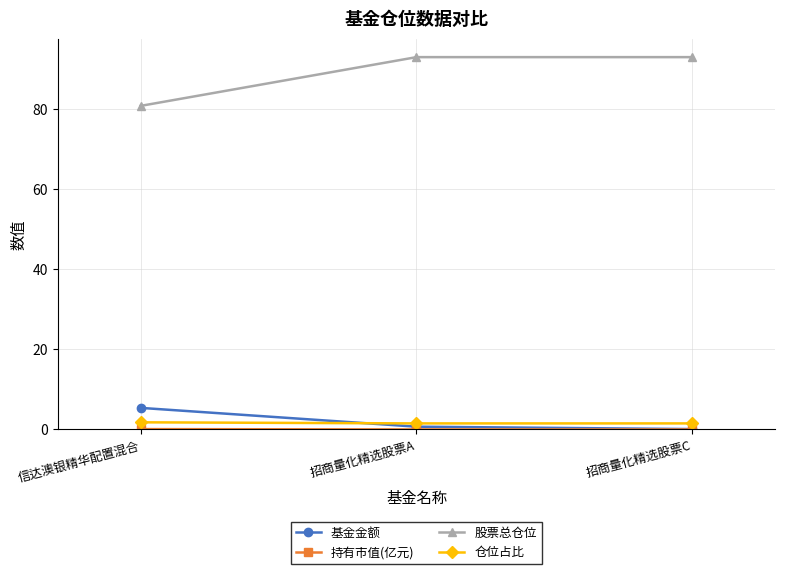

The value of 股票总仓位 at 信达澳银精华配置混合 is 80.8. True or false?

True